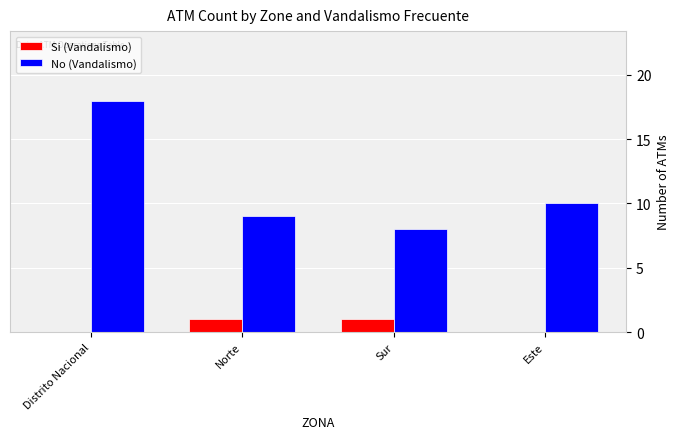

Which series changed the most between Sur and Este?

No (Vandalismo)